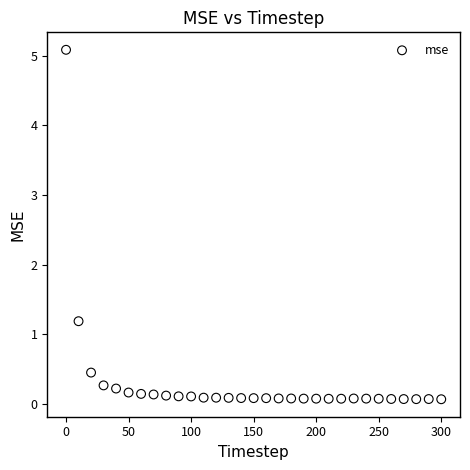

What is the range of Y values (max minus min)?

5.0